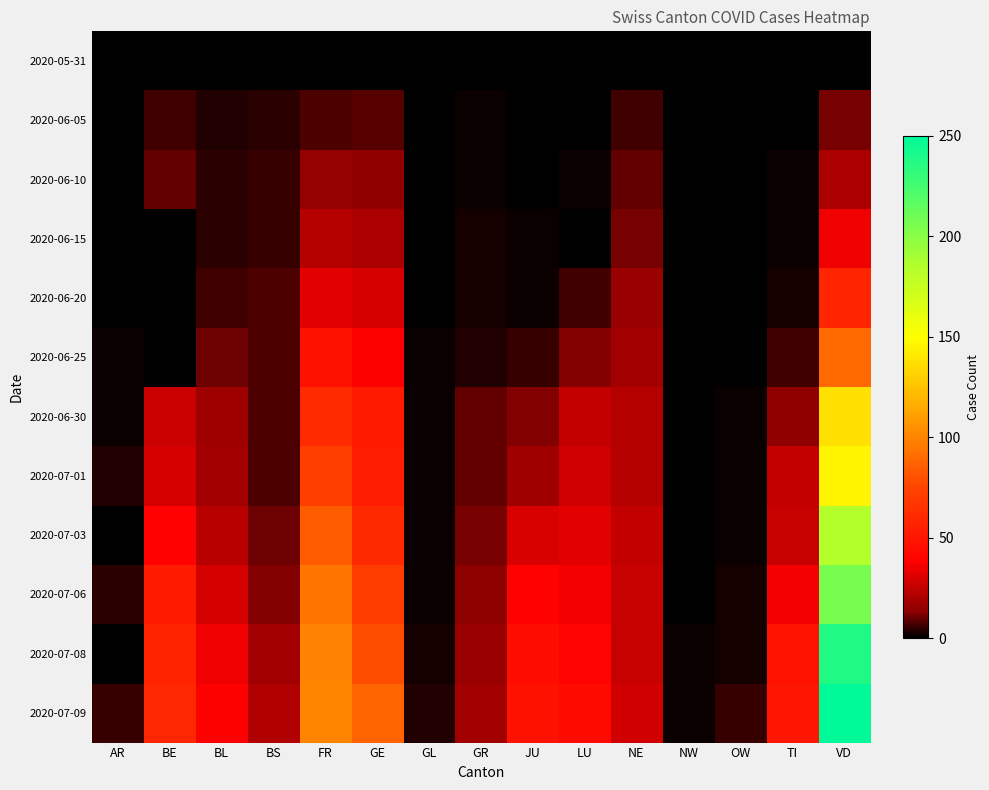

Reading left to right, transcribe all the data shown in this chart.

2020-05-31: AR=0	BE=0	BL=0	BS=0	FR=0	GE=0	GL=0	GR=0	JU=0	LU=0	NE=0	NW=0	OW=0	TI=0	VD=0
2020-06-05: AR=0	BE=6	BL=3	BS=4	FR=7	GE=8	GL=0	GR=1	JU=0	LU=0	NE=6	NW=0	OW=0	TI=0	VD=11
2020-06-10: AR=0	BE=9	BL=4	BS=5	FR=15	GE=14	GL=0	GR=1	JU=0	LU=1	NE=9	NW=0	OW=0	TI=1	VD=20
2020-06-15: AR=0	BE=0	BL=4	BS=5	FR=22	GE=20	GL=0	GR=2	JU=1	LU=0	NE=11	NW=0	OW=0	TI=1	VD=35
2020-06-20: AR=0	BE=0	BL=6	BS=7	FR=32	GE=29	GL=0	GR=2	JU=1	LU=6	NE=16	NW=0	OW=0	TI=2	VD=58
2020-06-25: AR=1	BE=0	BL=10	BS=7	FR=47	GE=38	GL=1	GR=3	JU=5	LU=12	NE=18	NW=0	OW=0	TI=6	VD=89
2020-06-30: AR=1	BE=27	BL=17	BS=7	FR=61	GE=52	GL=1	GR=9	JU=12	LU=25	NE=22	NW=0	OW=1	TI=14	VD=137
2020-07-01: AR=3	BE=29	BL=18	BS=7	FR=72	GE=53	GL=1	GR=9	JU=17	LU=28	NE=22	NW=0	OW=1	TI=25	VD=146
2020-07-03: AR=0	BE=39	BL=23	BS=10	FR=84	GE=60	GL=1	GR=11	JU=30	LU=32	NE=25	NW=0	OW=1	TI=26	VD=184
2020-07-06: AR=4	BE=52	BL=29	BS=12	FR=94	GE=71	GL=1	GR=13	JU=39	LU=36	NE=26	NW=0	OW=2	TI=36	VD=207
2020-07-08: AR=0	BE=57	BL=35	BS=18	FR=99	GE=79	GL=2	GR=16	JU=44	LU=40	NE=26	NW=1	OW=2	TI=48	VD=238
2020-07-09: AR=5	BE=59	BL=38	BS=21	FR=100	GE=87	GL=3	GR=18	JU=47	LU=43	NE=28	NW=1	OW=5	TI=50	VD=250